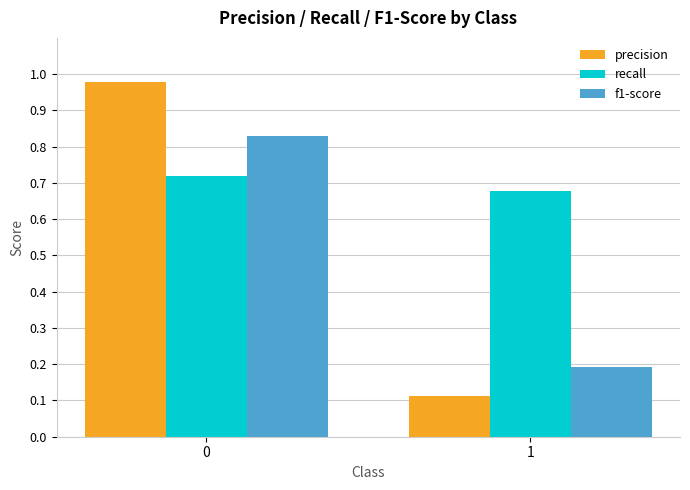

What are all the series names shown in the legend?

precision, recall, f1-score